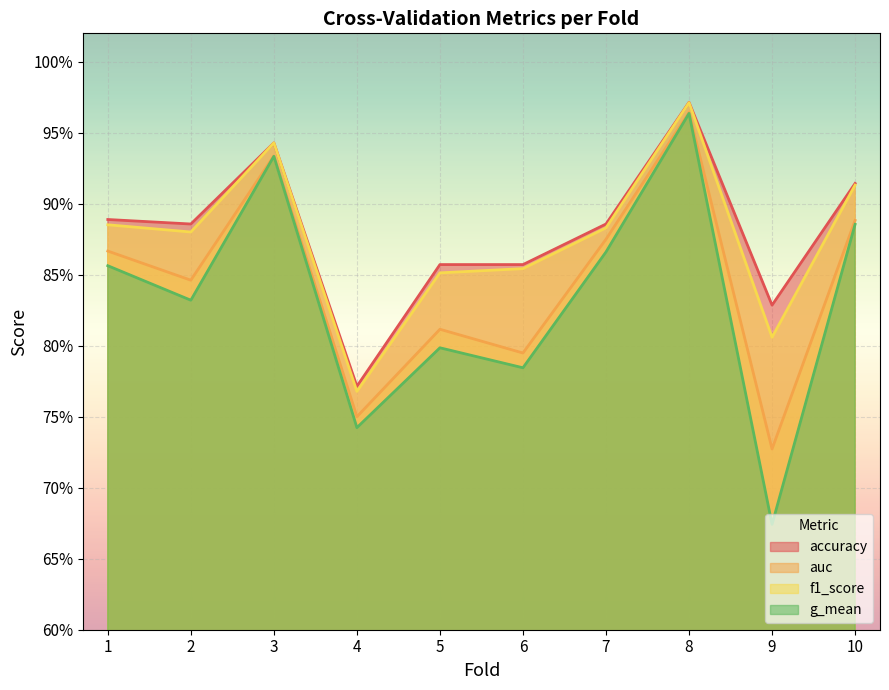

At which category does the chart reach its peak across all series?

8